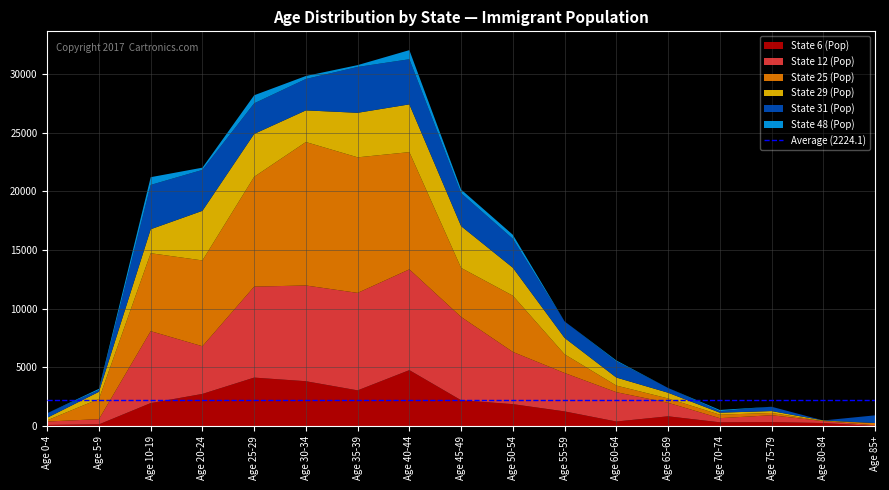

Reading right to left, list all the values displayed in this chart.

State 6 (Pop): Age 85+=0	Age 80-84=256	Age 75-79=335	Age 70-74=318	Age 65-69=829	Age 60-64=385	Age 55-59=1247	Age 50-54=1865	Age 45-49=2198	Age 40-44=4763	Age 35-39=3039	Age 30-34=3818	Age 25-29=4127	Age 20-24=2737	Age 10-19=1955	Age 5-9=141	Age 0-4=91
State 12 (Pop): Age 85+=59	Age 80-84=165	Age 75-79=585	Age 70-74=353	Age 65-69=1153	Age 60-64=2499	Age 55-59=3273	Age 50-54=4449	Age 45-49=7096	Age 40-44=8585	Age 35-39=8304	Age 30-34=8157	Age 25-29=7751	Age 20-24=4061	Age 10-19=6128	Age 5-9=446	Age 0-4=293
State 25 (Pop): Age 85+=197	Age 80-84=0	Age 75-79=195	Age 70-74=298	Age 65-69=370	Age 60-64=565	Age 55-59=1592	Age 50-54=4790	Age 45-49=4179	Age 40-44=9989	Age 35-39=11550	Age 30-34=12221	Age 25-29=9358	Age 20-24=7311	Age 10-19=6640	Age 5-9=1720	Age 0-4=107
State 29 (Pop): Age 85+=0	Age 80-84=54	Age 75-79=160	Age 70-74=168	Age 65-69=486	Age 60-64=682	Age 55-59=1397	Age 50-54=2382	Age 45-49=3560	Age 40-44=4069	Age 35-39=3794	Age 30-34=2697	Age 25-29=3652	Age 20-24=4227	Age 10-19=2043	Age 5-9=610	Age 0-4=214
State 31 (Pop): Age 85+=655	Age 80-84=0	Age 75-79=369	Age 70-74=133	Age 65-69=406	Age 60-64=1379	Age 55-59=1408	Age 50-54=2465	Age 45-49=2810	Age 40-44=3845	Age 35-39=3907	Age 30-34=2678	Age 25-29=2606	Age 20-24=3487	Age 10-19=3776	Age 5-9=154	Age 0-4=386
State 48 (Pop): Age 85+=0	Age 80-84=0	Age 75-79=0	Age 70-74=99	Age 65-69=0	Age 60-64=79	Age 55-59=0	Age 50-54=344	Age 45-49=308	Age 40-44=776	Age 35-39=156	Age 30-34=254	Age 25-29=687	Age 20-24=191	Age 10-19=660	Age 5-9=99	Age 0-4=0